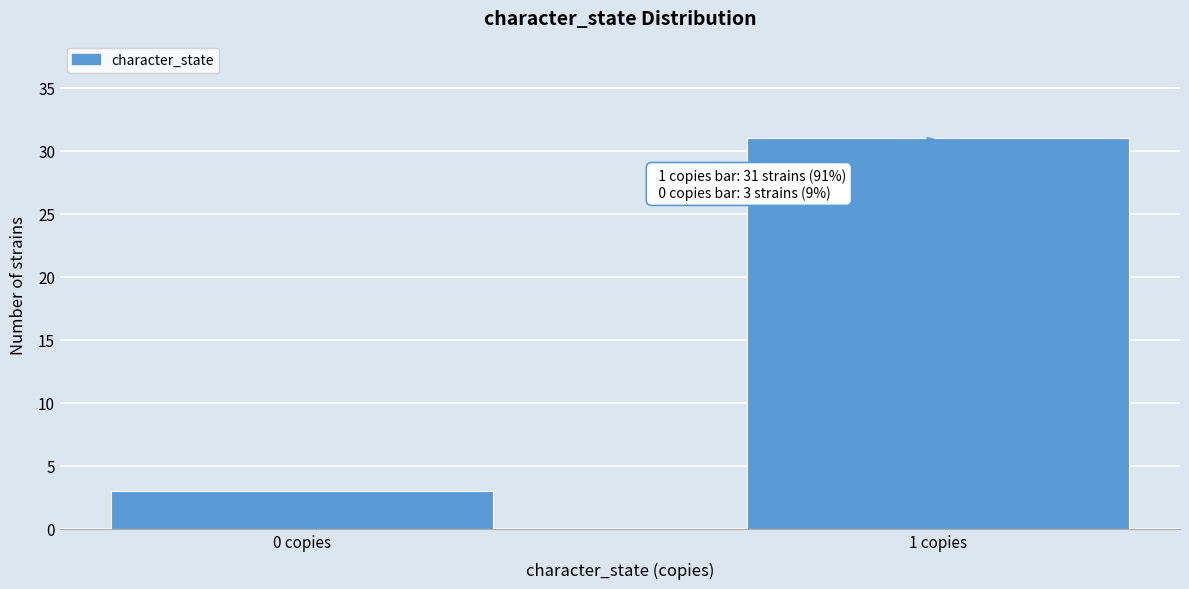

Reading right to left, extract all data points from this chart.

31	3